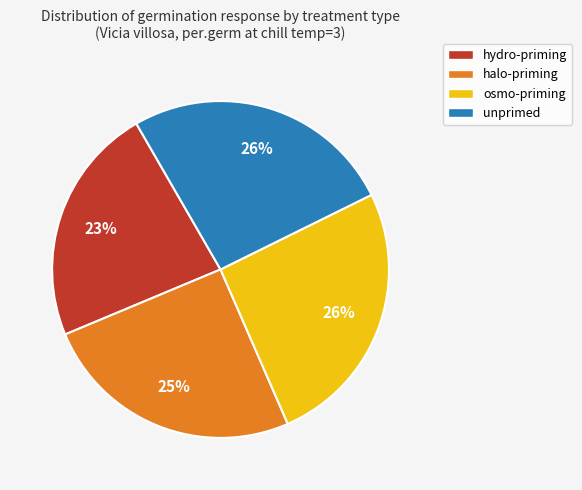

To the nearest percent, what portion does hydro-priming represent?

23%